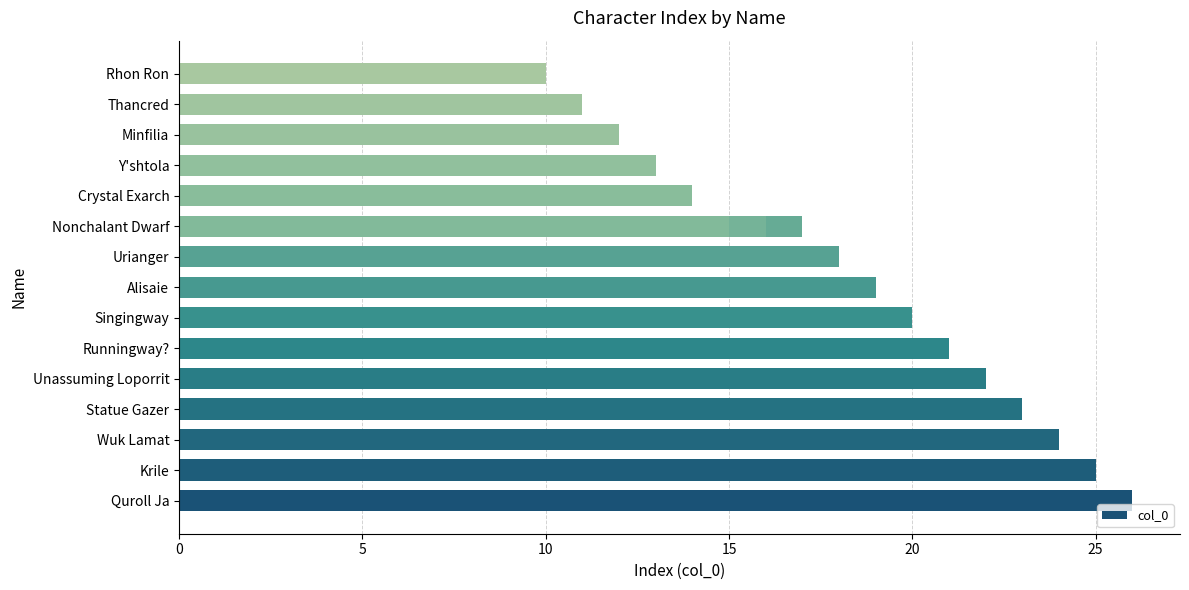

What is the difference between the maximum and minimum values?

16